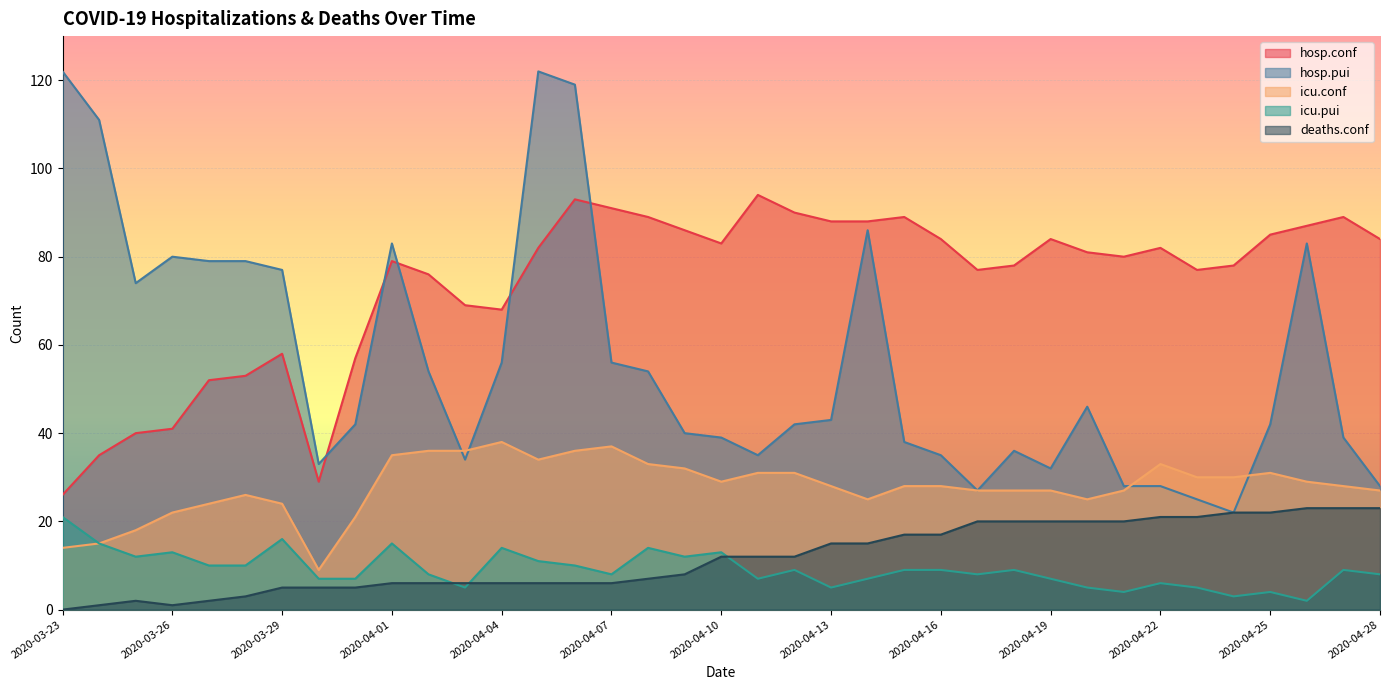

What is the difference between the maximum and minimum values in the icu.conf series?

29